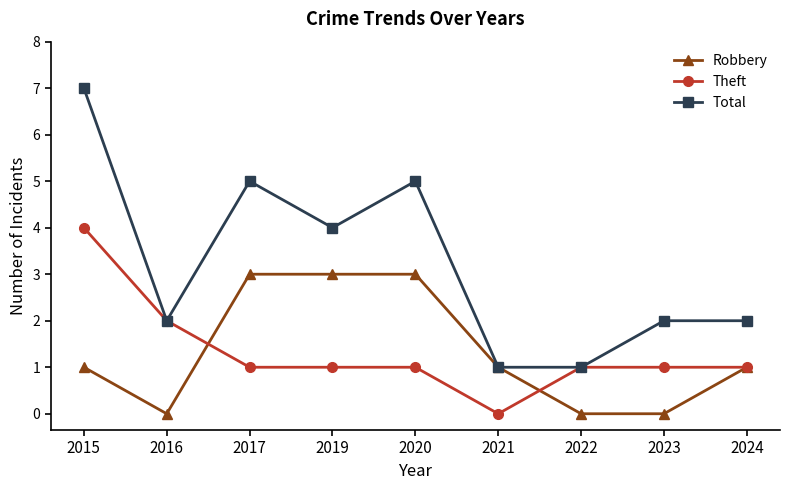

At 2023, list the series in order from largest to smallest.

Total, Theft, Robbery